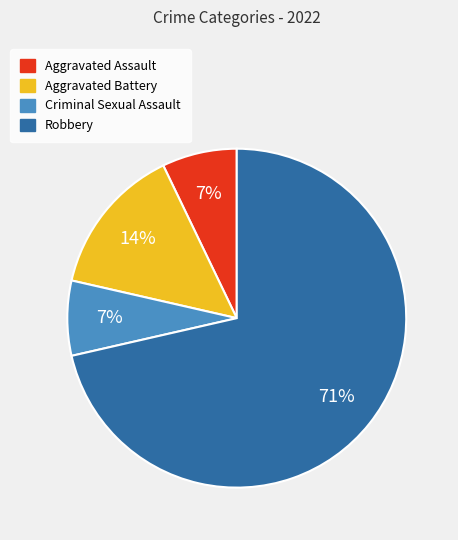

Combined, do Aggravated Assault and Aggravated Battery account for over 50%?

No